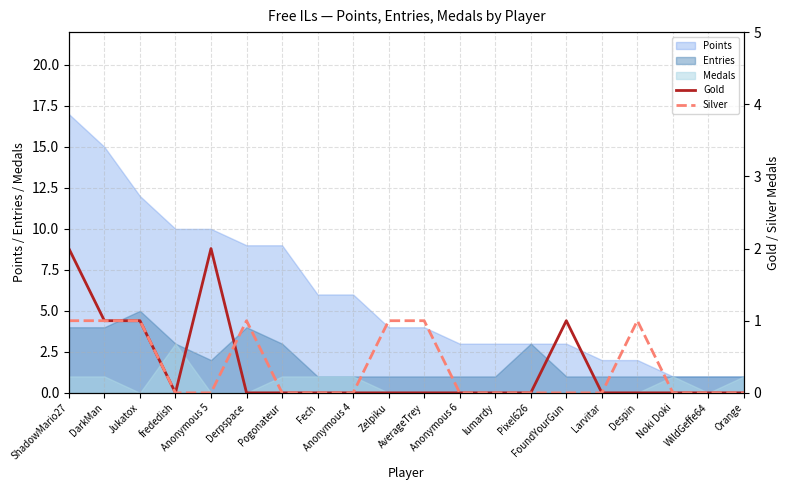

What is the difference between the maximum and minimum values in the Silver series?

1